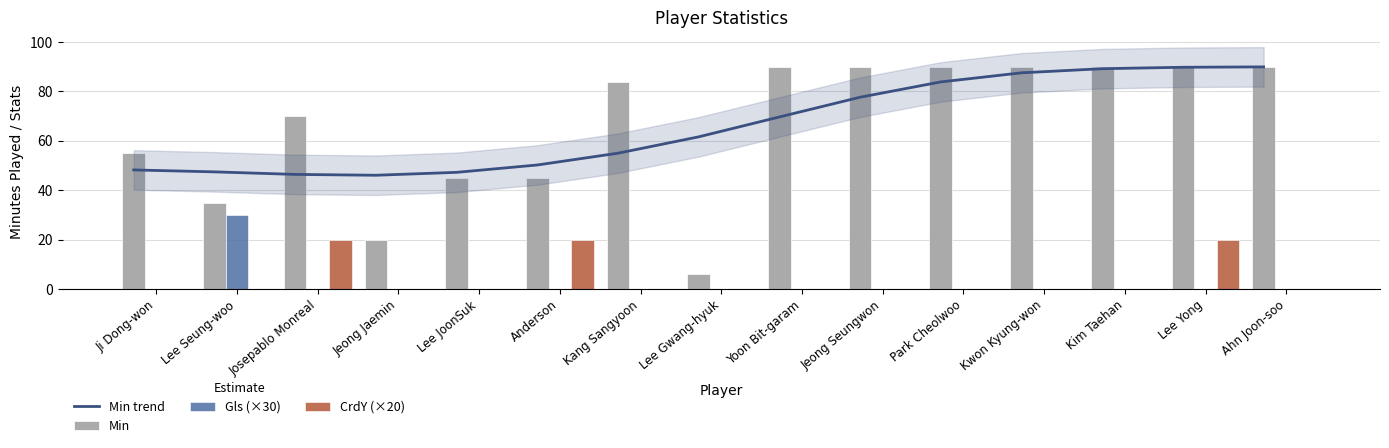

Which series changed the most between Josepablo Monreal and Kwon Kyung-won?

Min trend